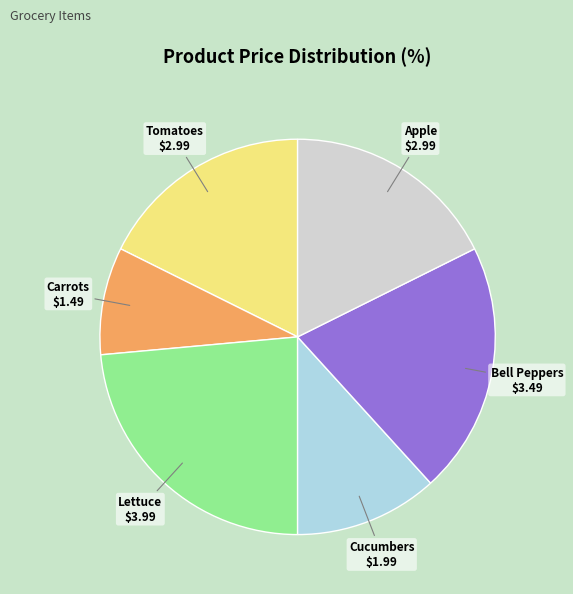

Which slice is the smallest?

Carrots